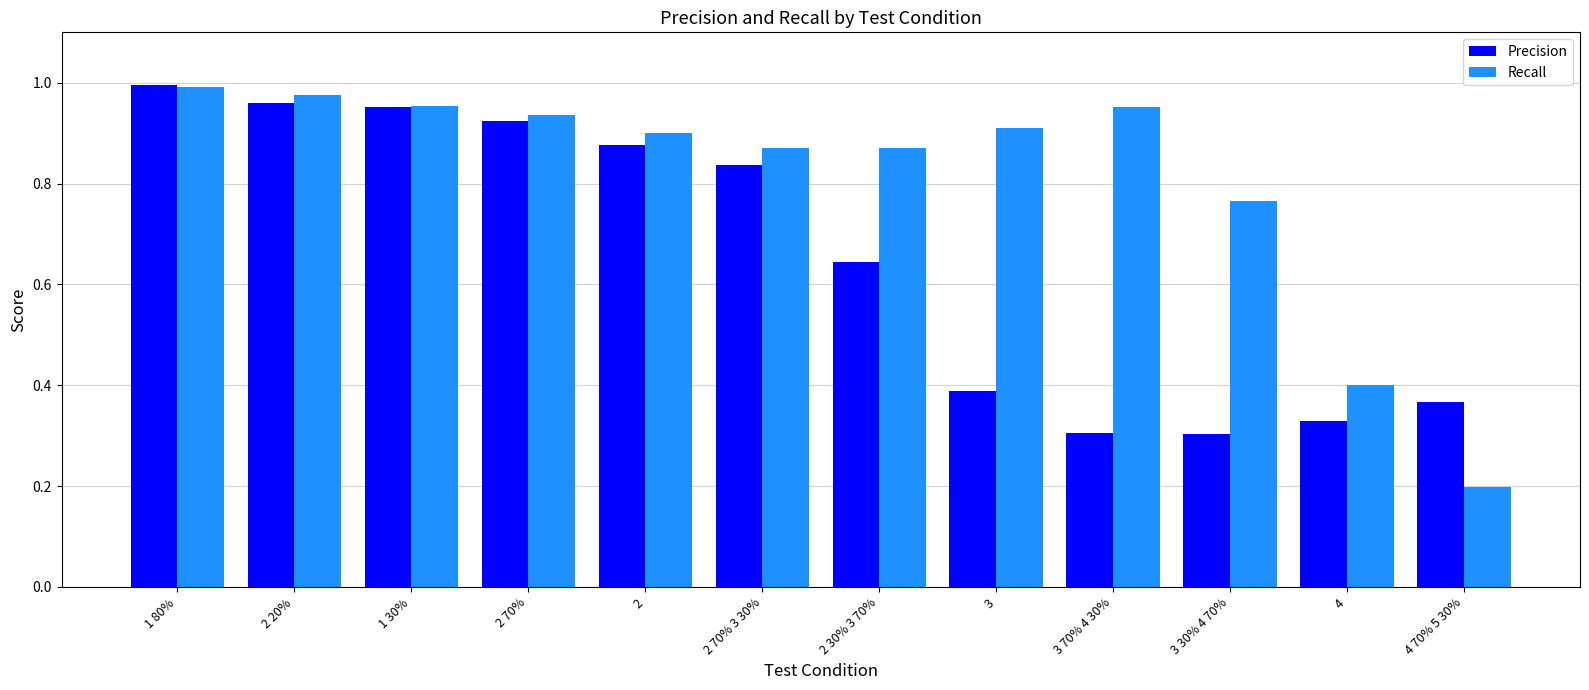

Which category has the lowest value across all series?

4 70% 5 30%